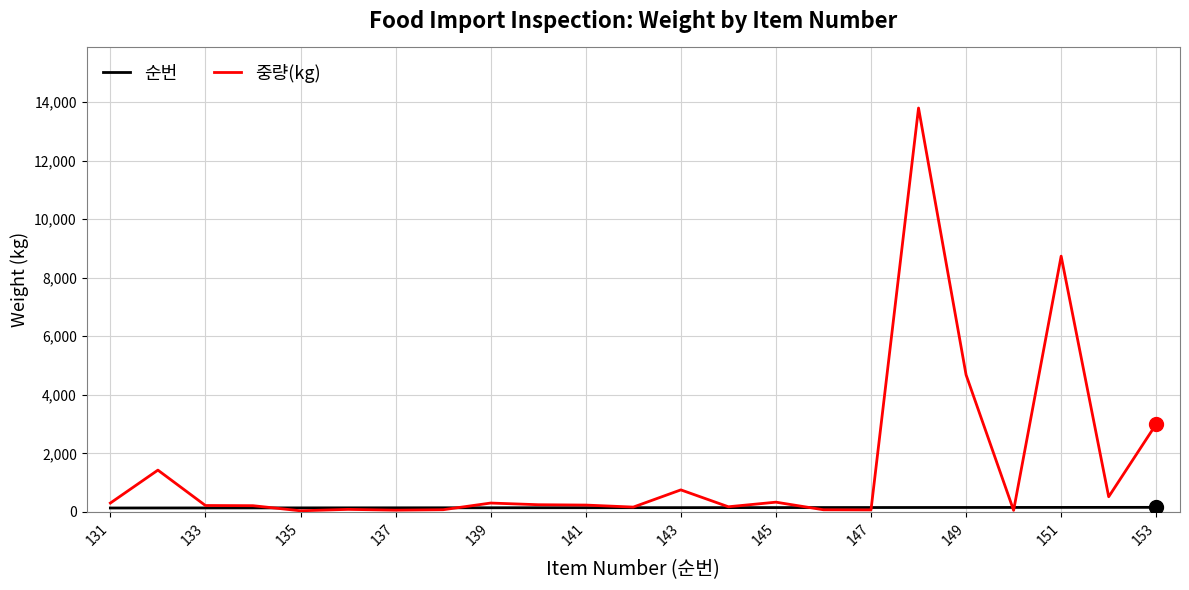

True or false: 중량(kg) has more than 0 interior local peaks.

True